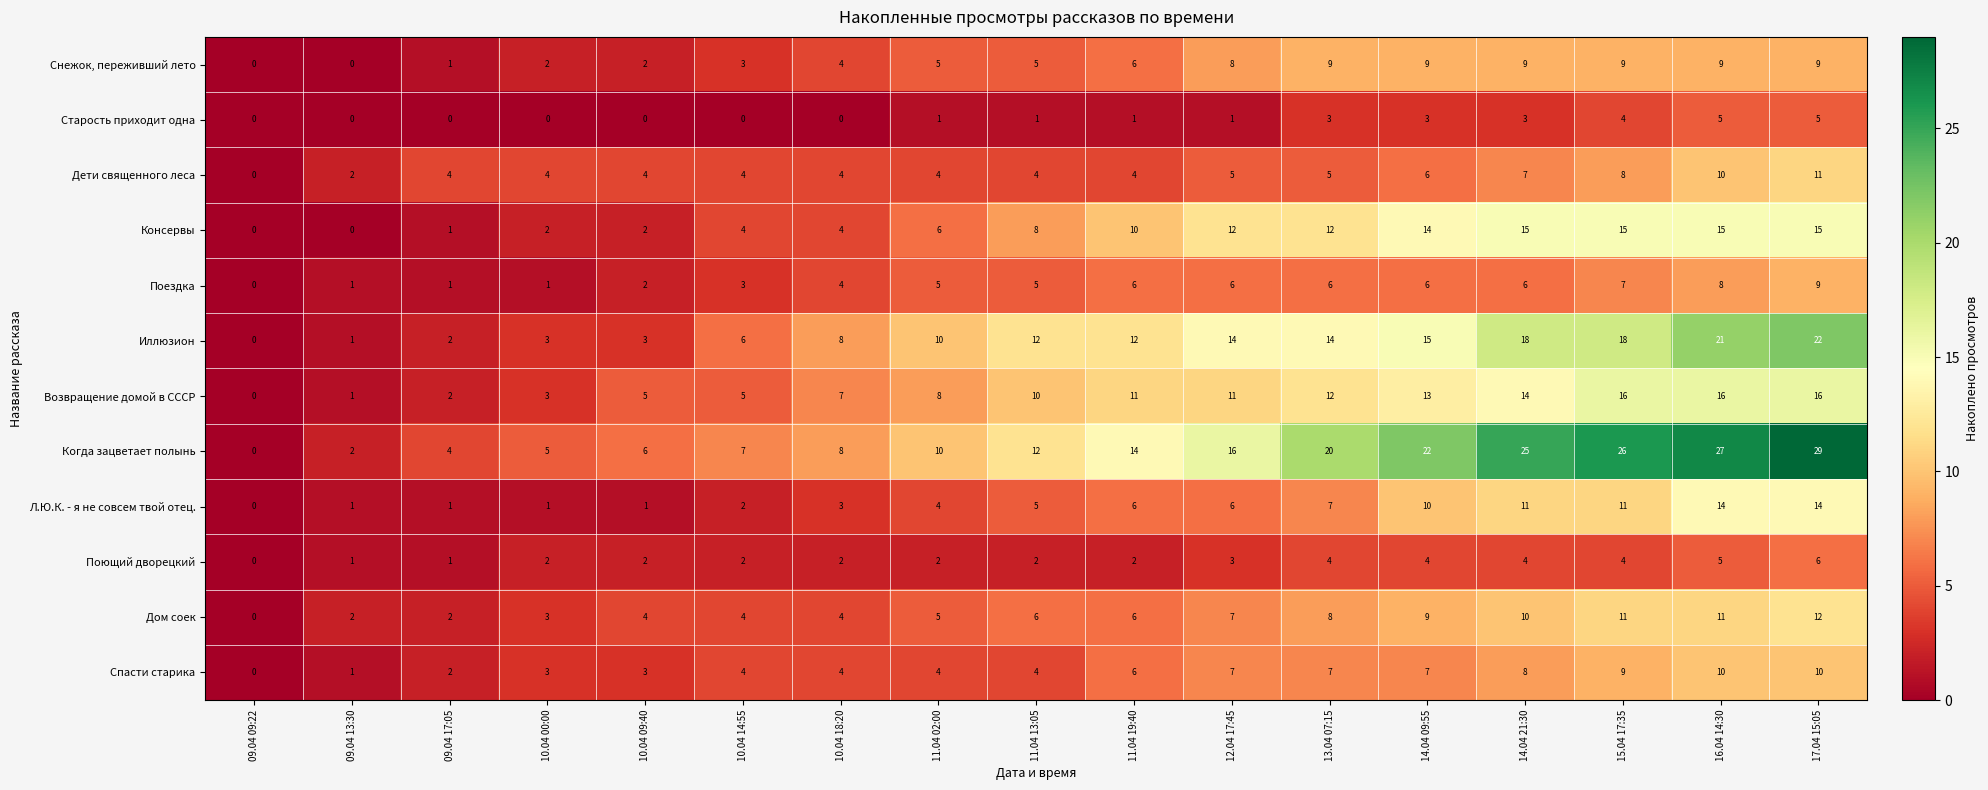

How many positive values does the Возвращение домой в СССР series have?

16